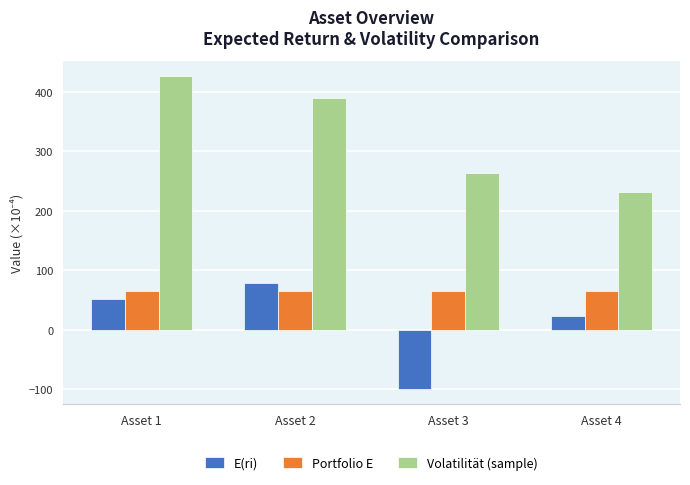

Which series has the largest range (max minus min)?

Volatilität (sample)